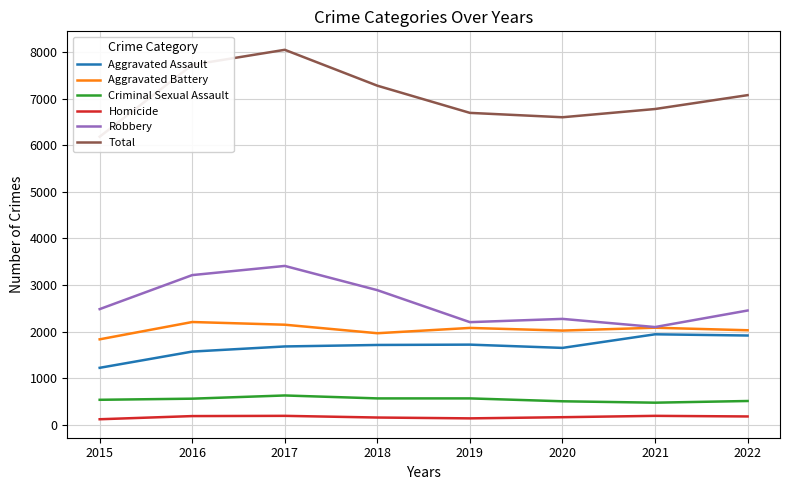

True or false: Total and Robbery cross at least once.

False